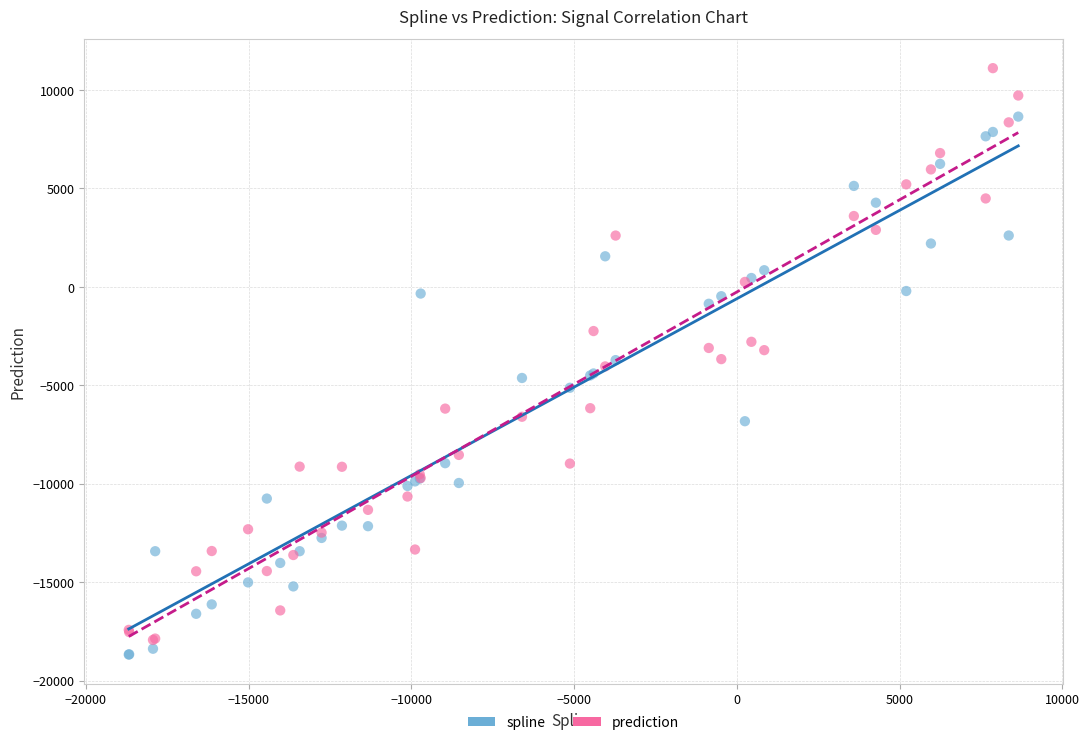

Which series contains the highest Y value?

prediction